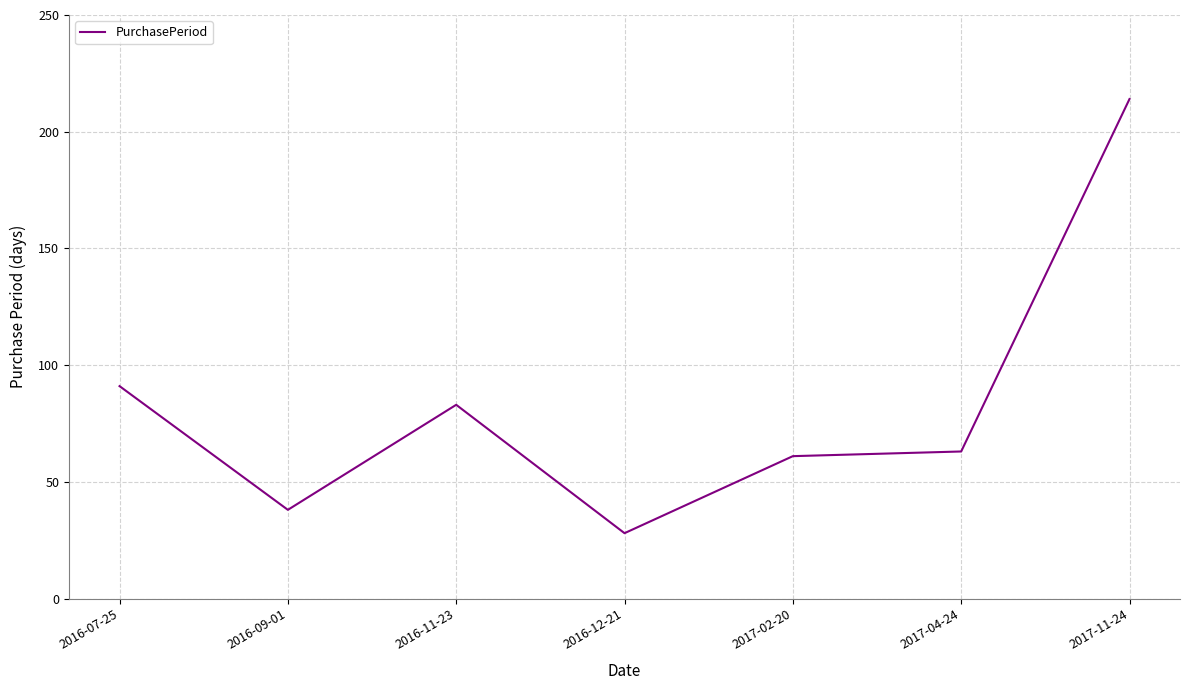

Reading left to right, transcribe all the data shown in this chart.

91	38	83	28	61	63	214